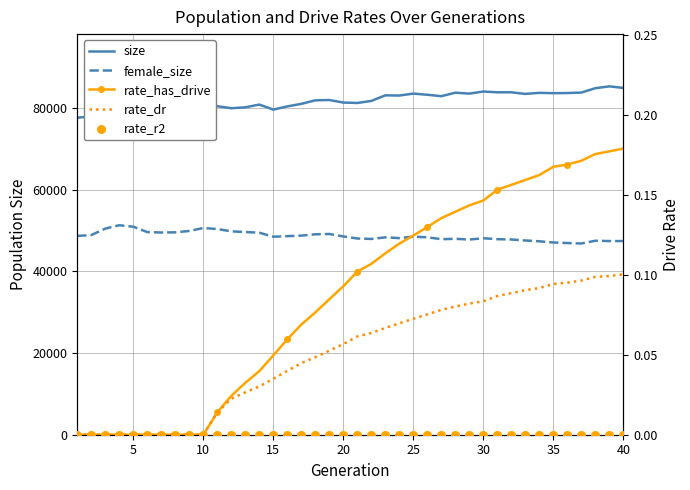

Which series reaches the maximum Y coordinate?

size